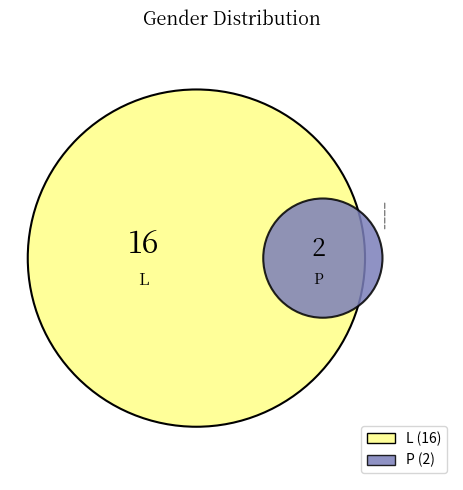

Which slice is the largest?

L